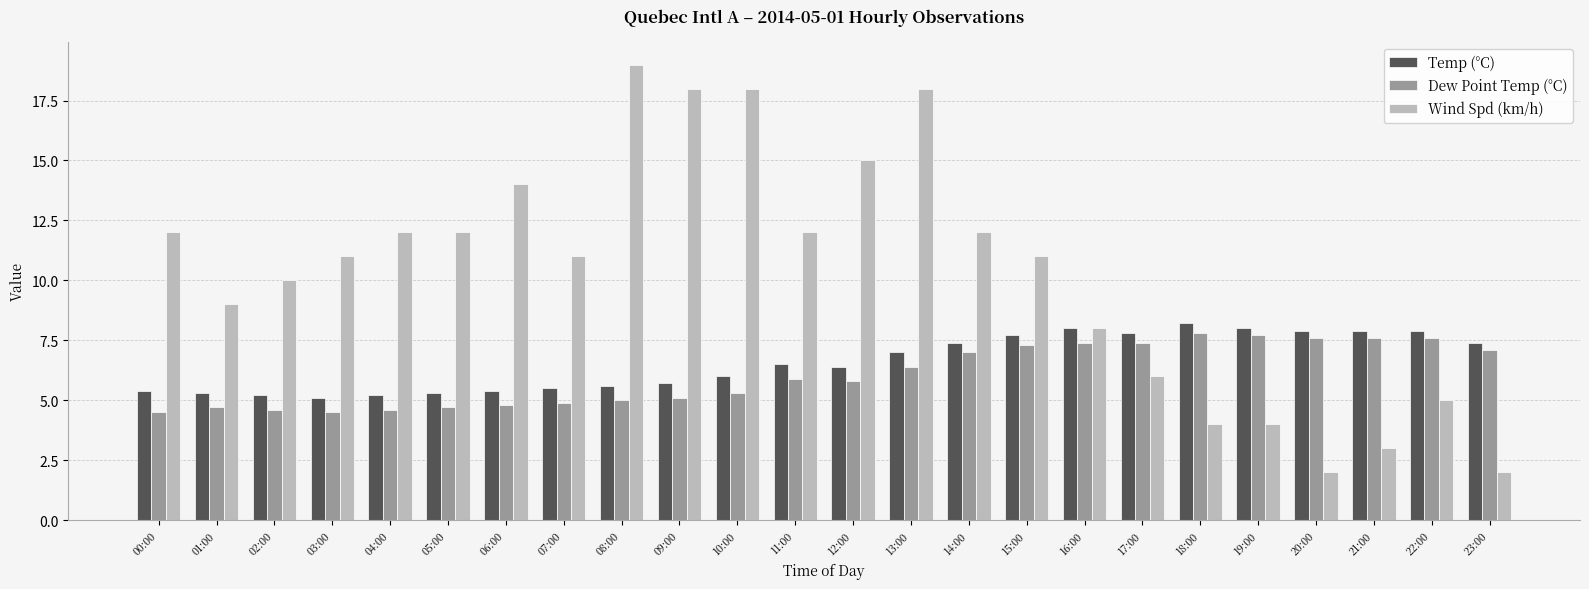

What is the difference between the highest and lowest values at 10:00?

12.7